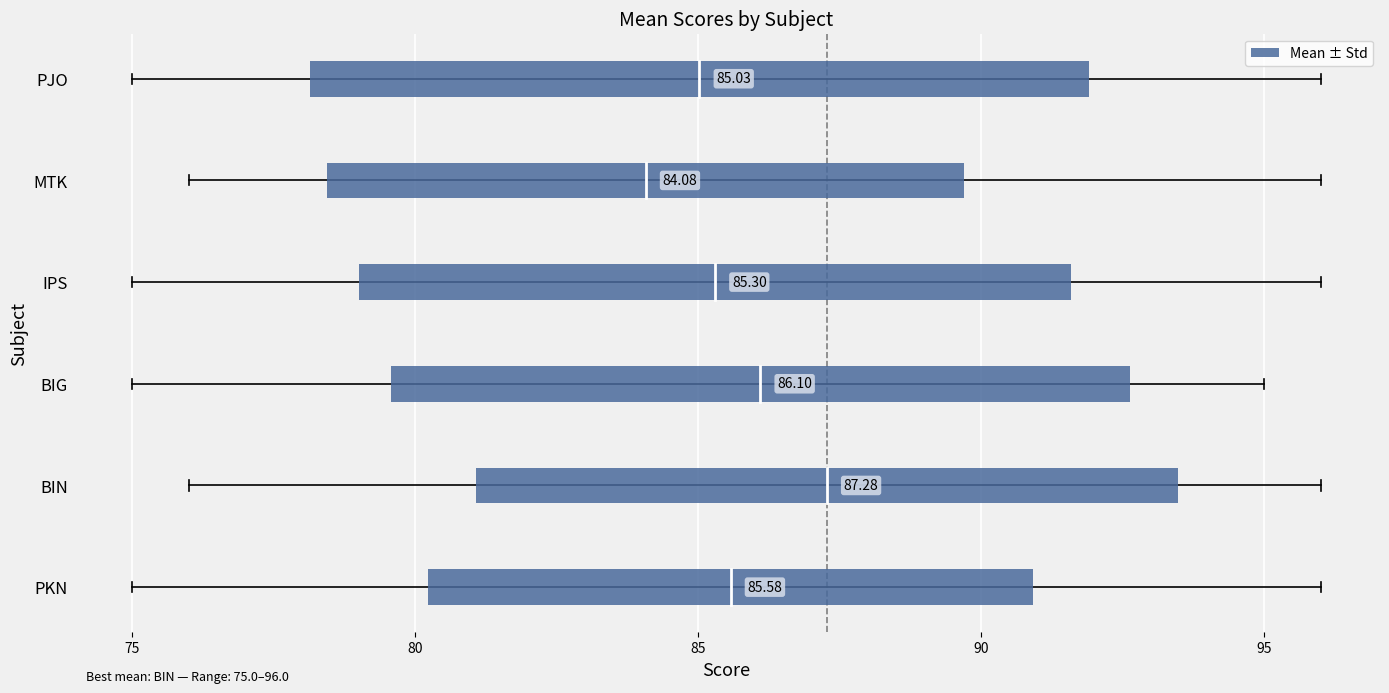

How many data points are above 12?

4